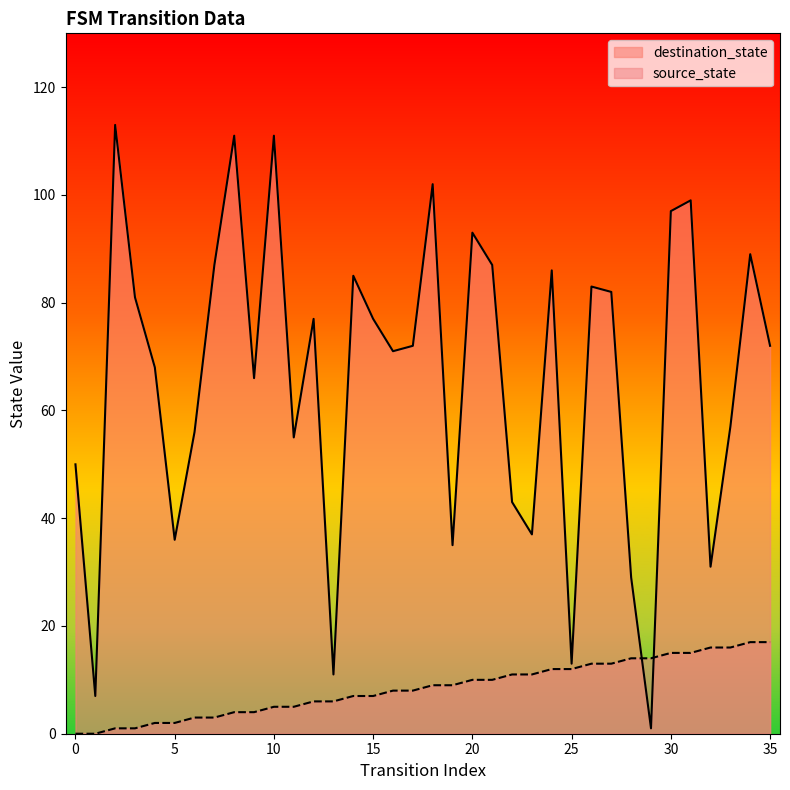

Rank the series by their maximum value, from lowest to highest.

source_state, destination_state